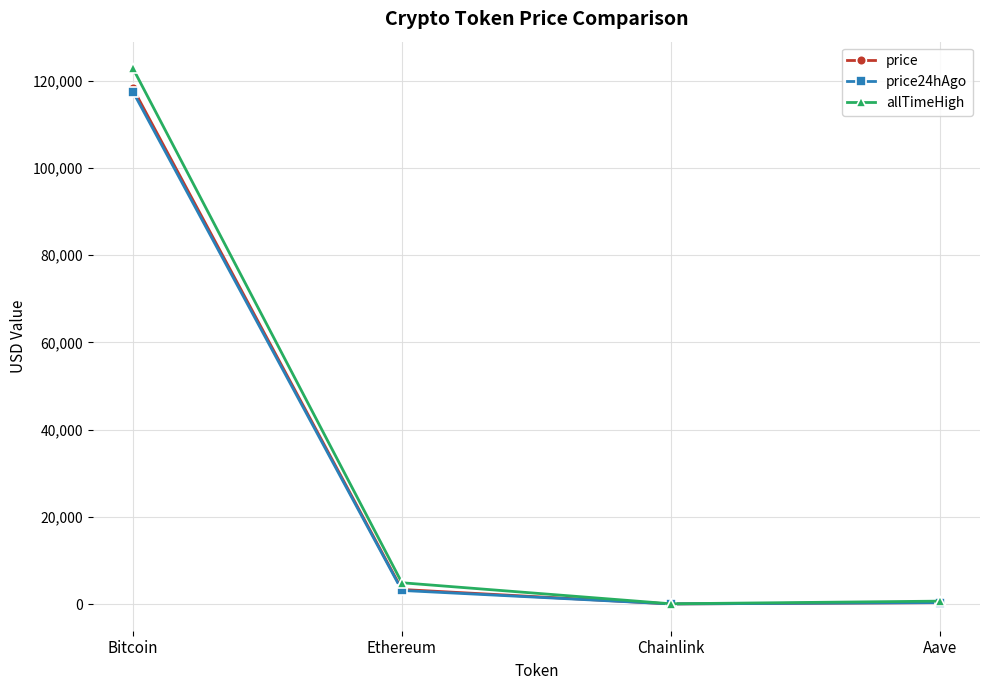

What is the label of the 3rd point from the right?

Ethereum